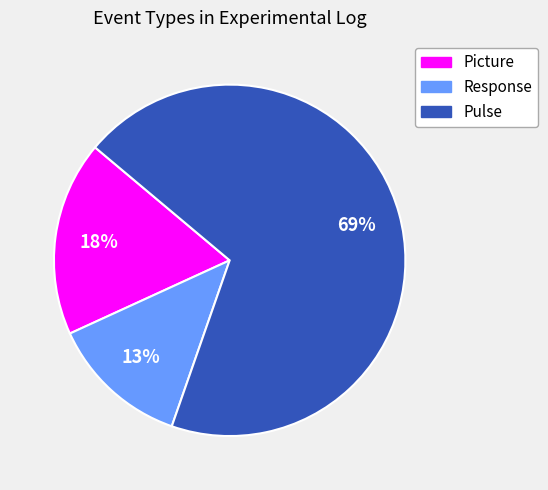

Is the sum of Response and Picture greater than half?

No